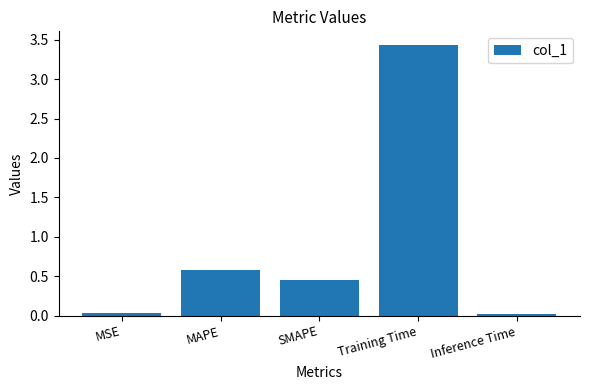

How many bars are there in total?

5